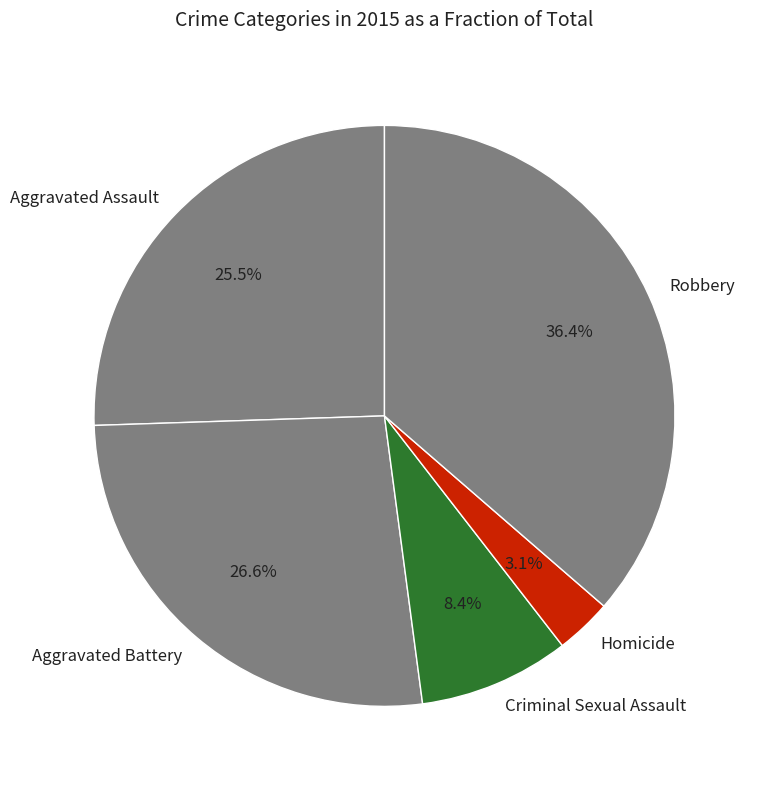

Count the number of slices in the pie.

5